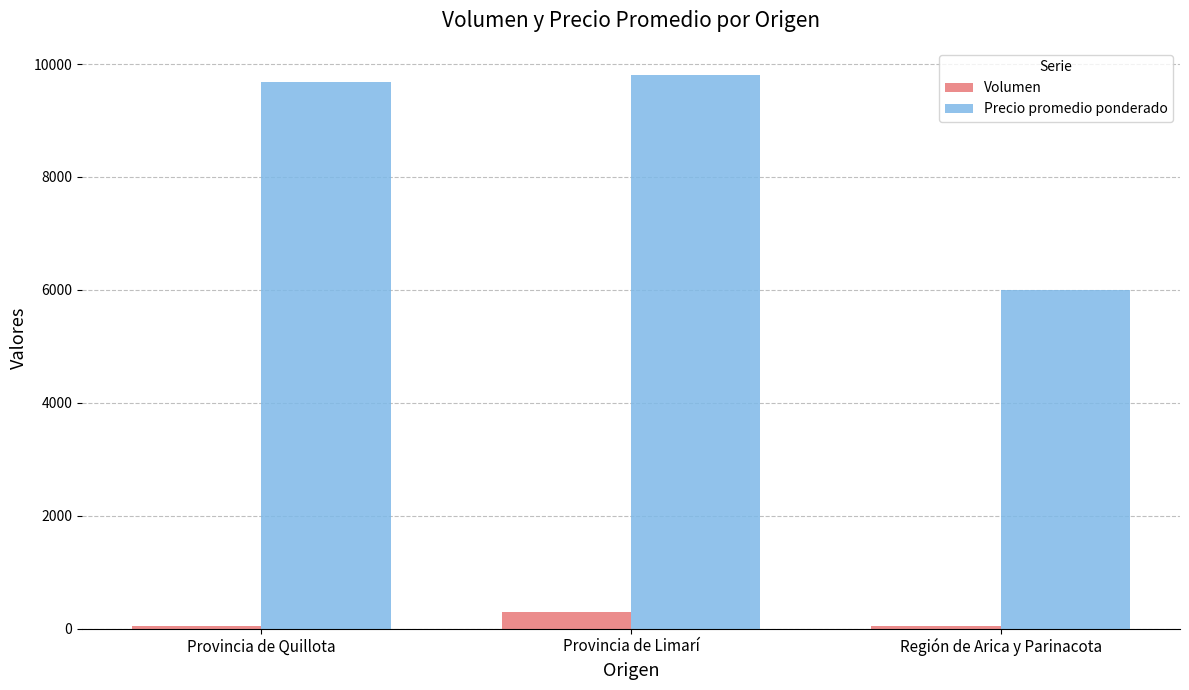

How many categories are shown in the chart?

3